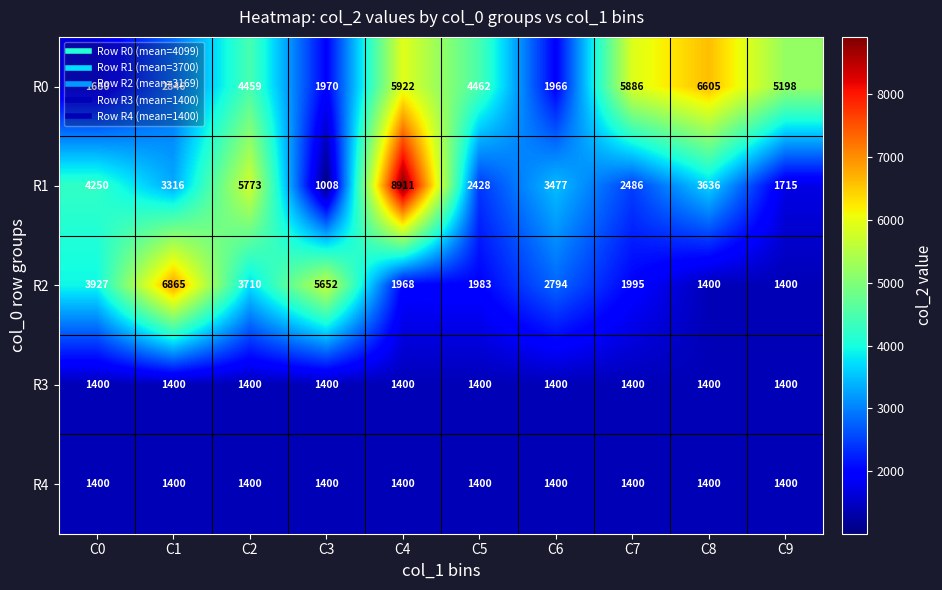

What is the smallest value displayed?

1008